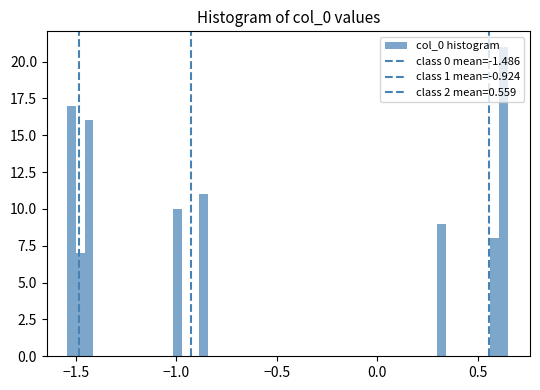

Around what value on the x-axis is the tallest bar? Give the approximate position of its centre, as read against the axis.

0.65